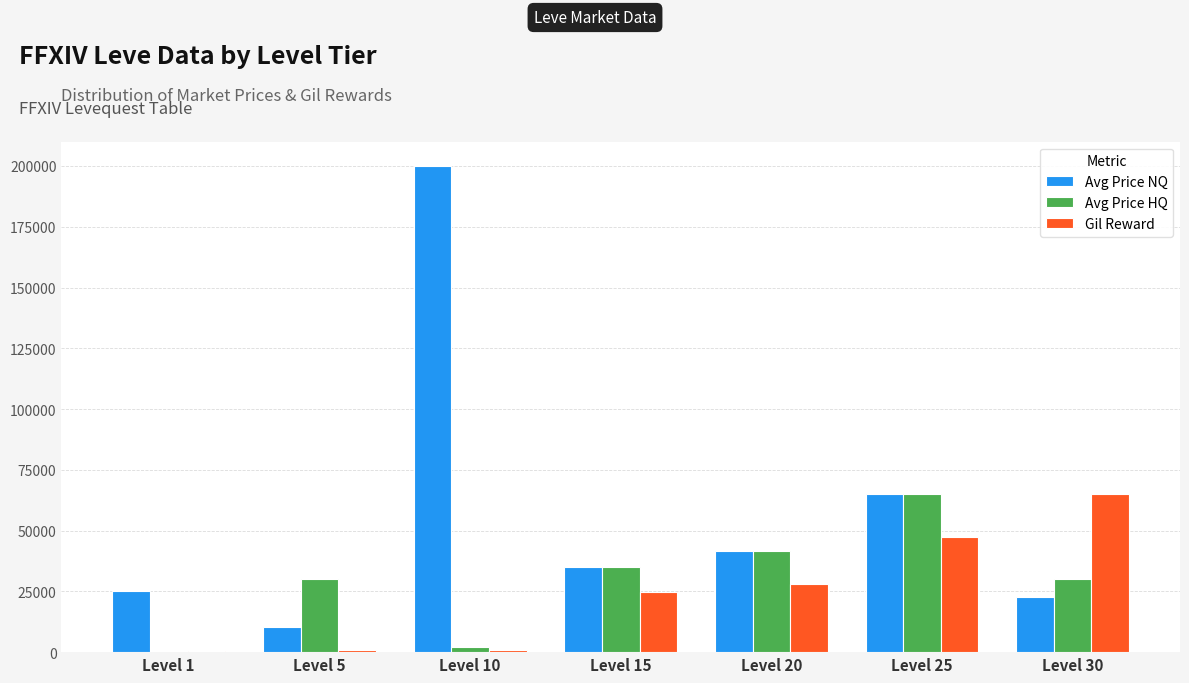

Which category has the highest value across all series?

Level 10